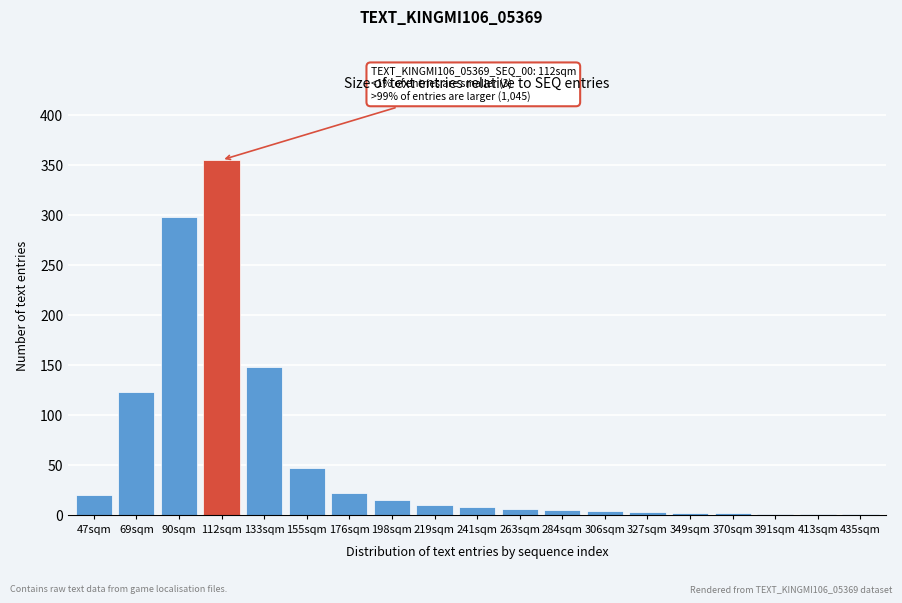

Between 112sqm and 47sqm, which is larger?

112sqm